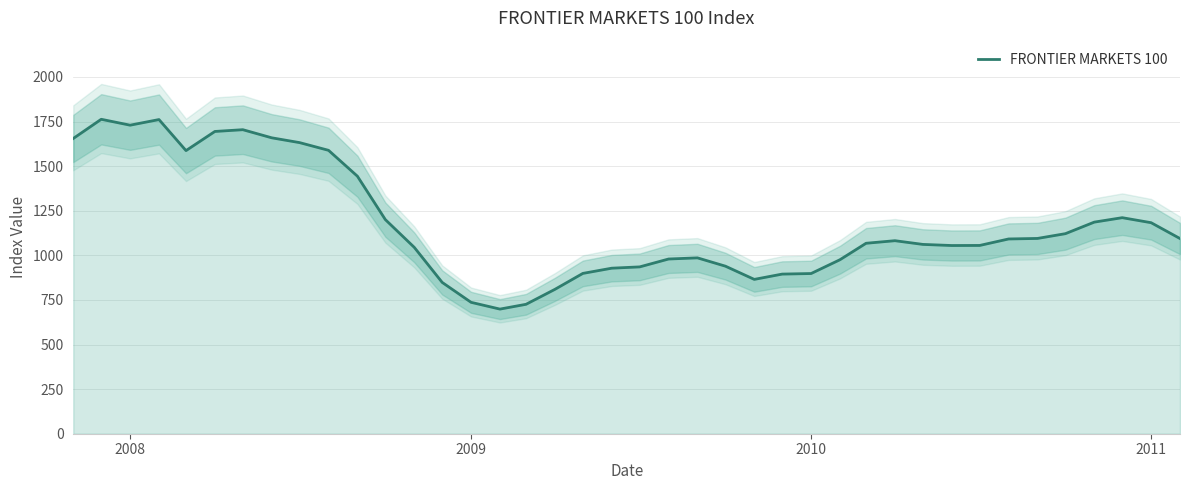

What is the maximum value for FRONTIER MARKETS 100?

1762.8